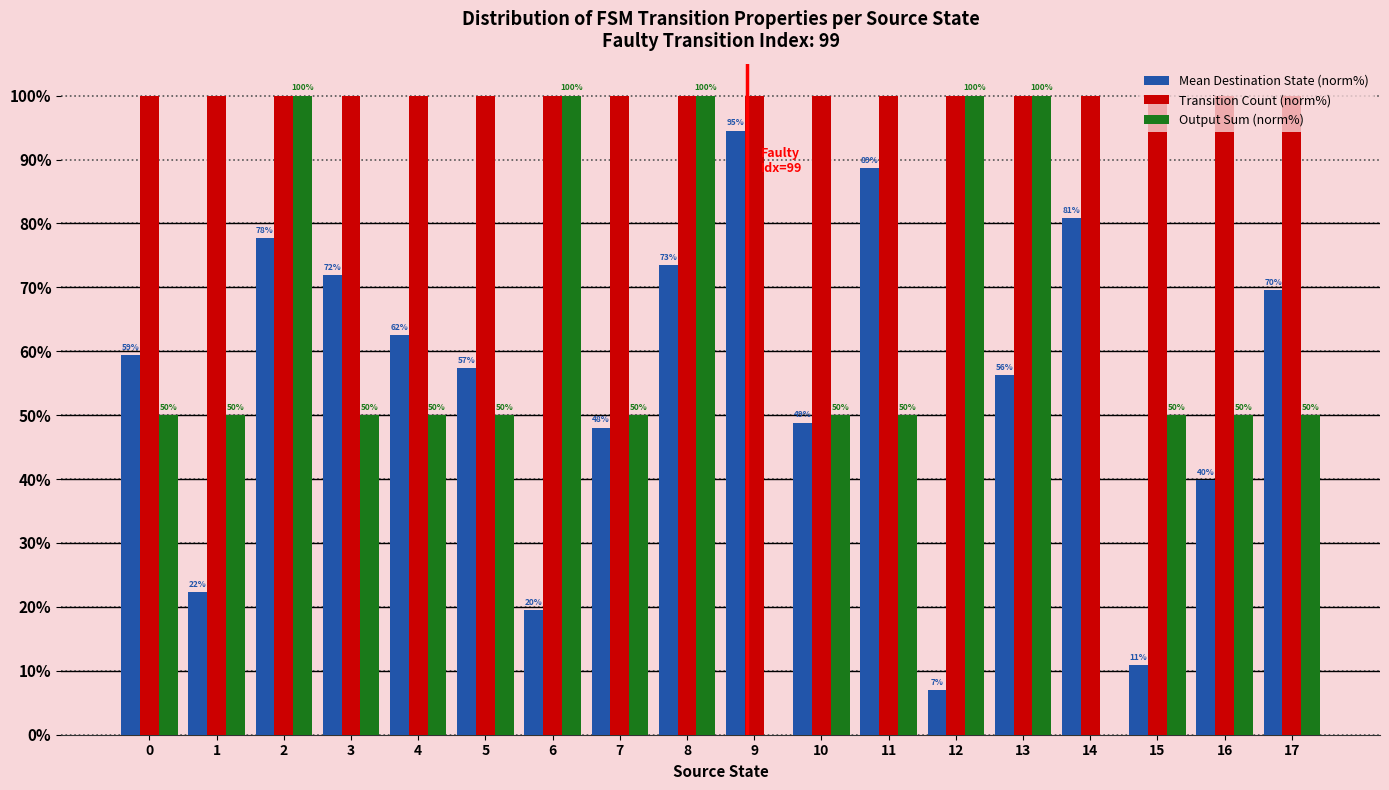

The value of Mean Destination State (norm%) at 9 is 94.5. True or false?

True